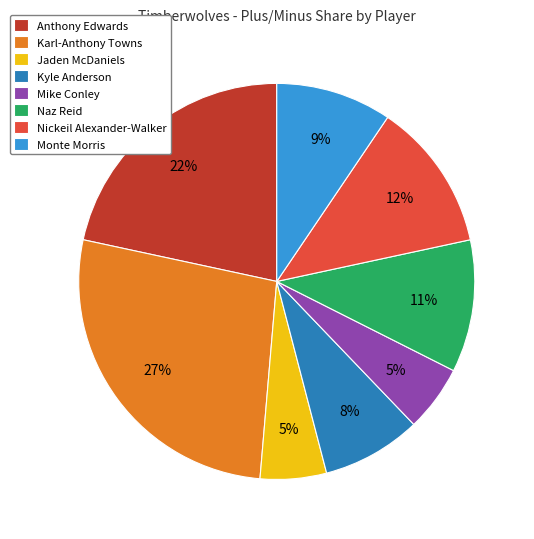

Does Naz Reid account for over 50% of the chart?

No